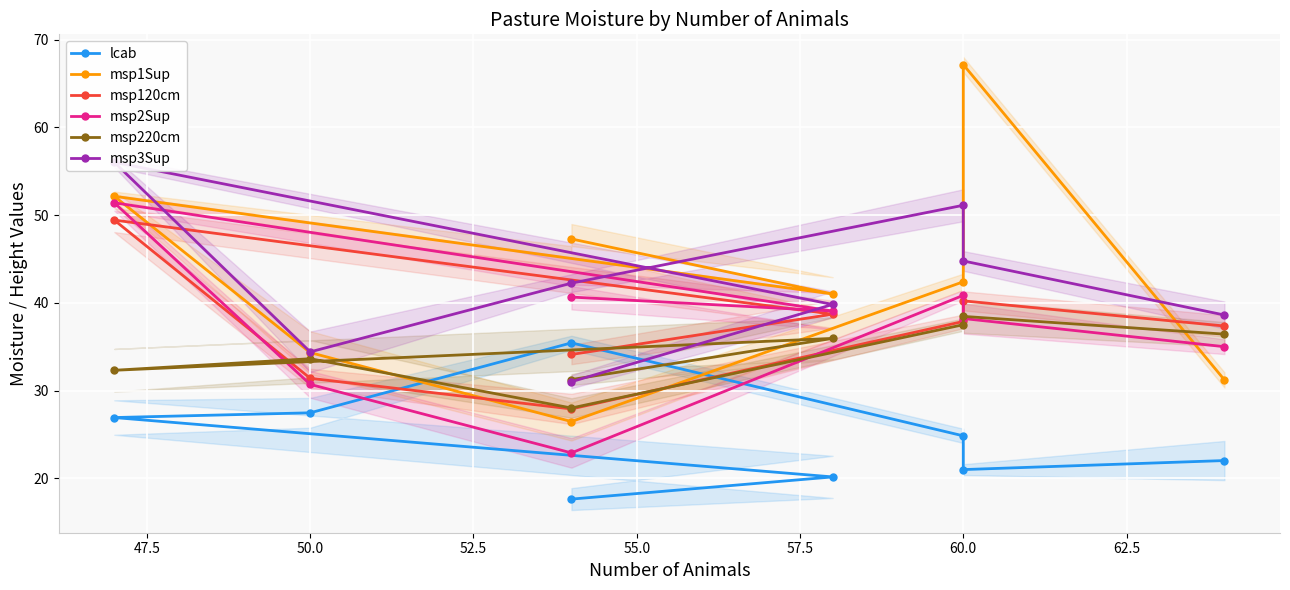

What is the maximum value shown in the chart?

67.2